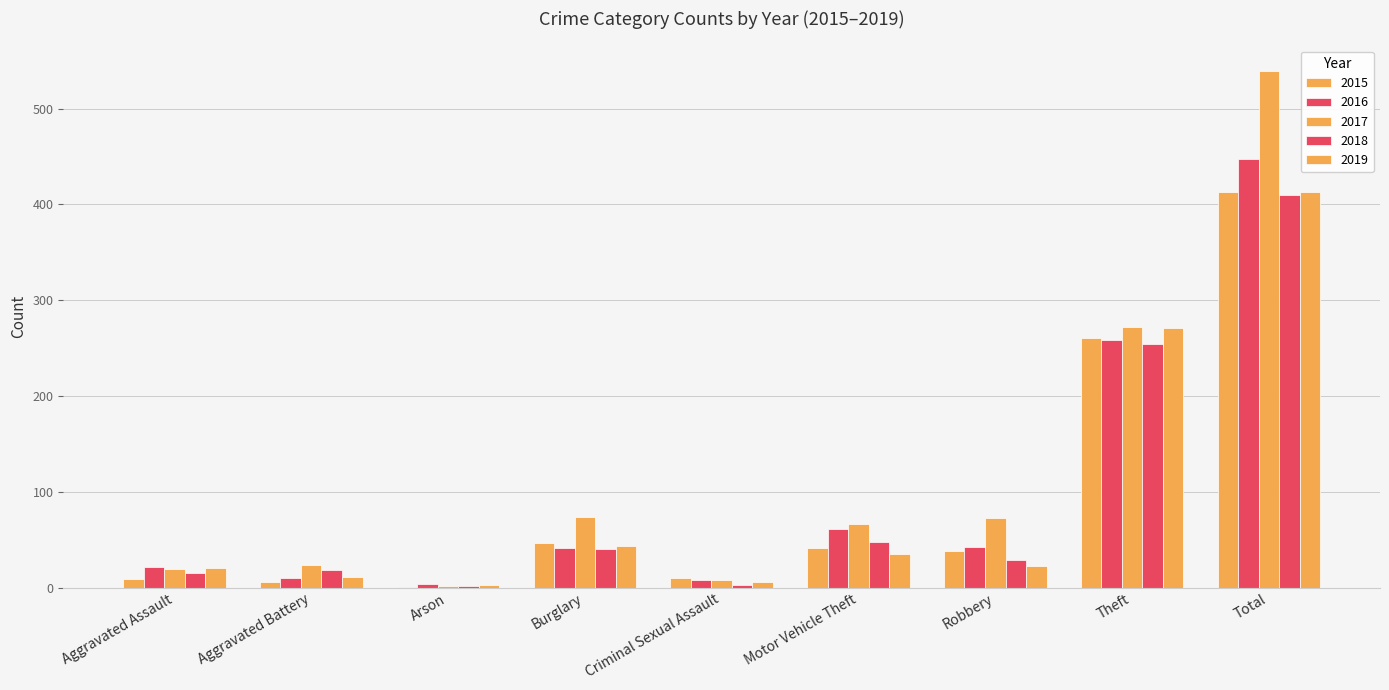

At which category does the chart reach its minimum across all series?

Arson